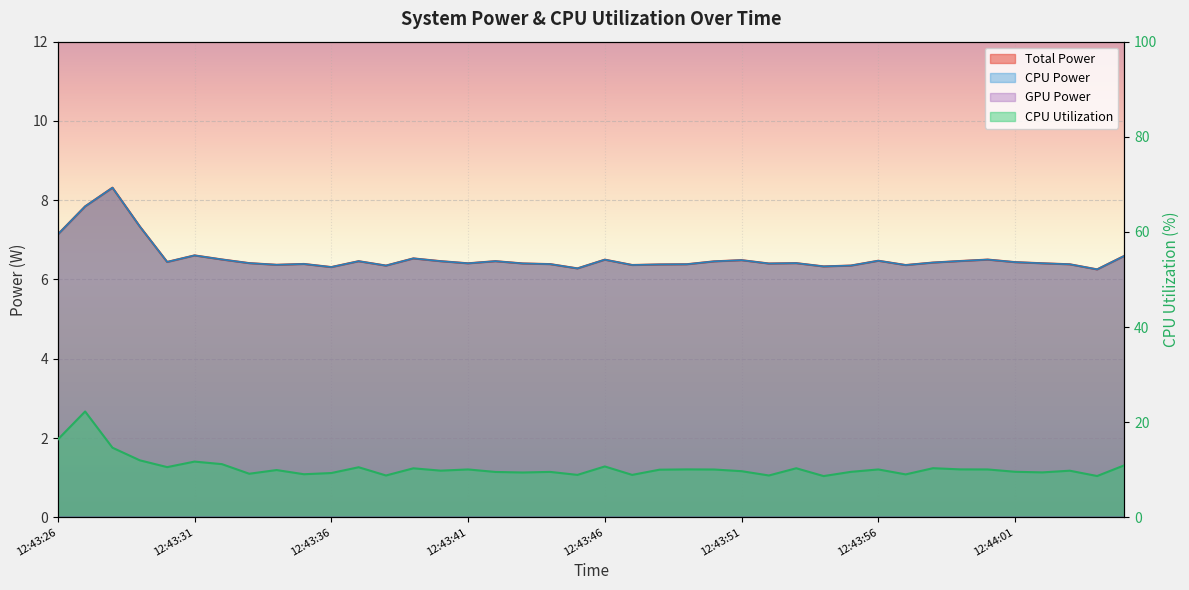

What is the maximum value shown in the chart?

22.3